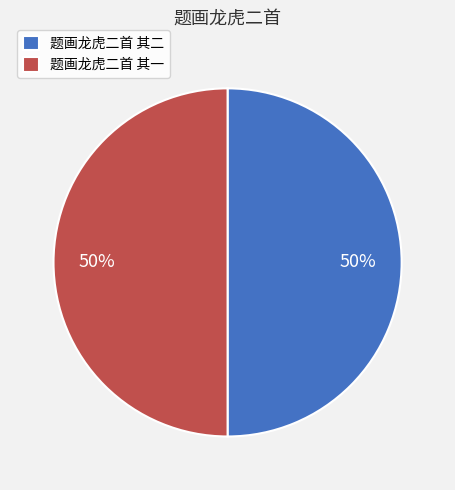

What percentage is the 题画龙虎二首 其一 slice, to the nearest percent?

50%